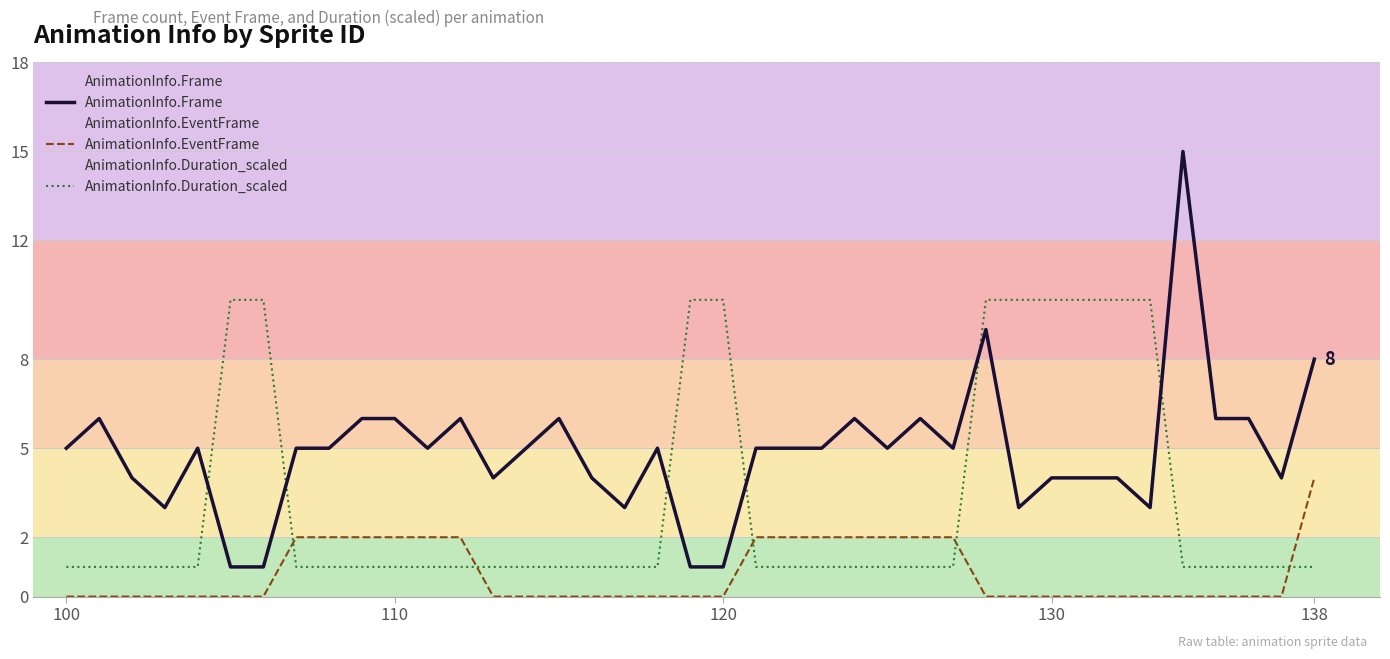

What is the average value of the AnimationInfo.EventFrame series?

1